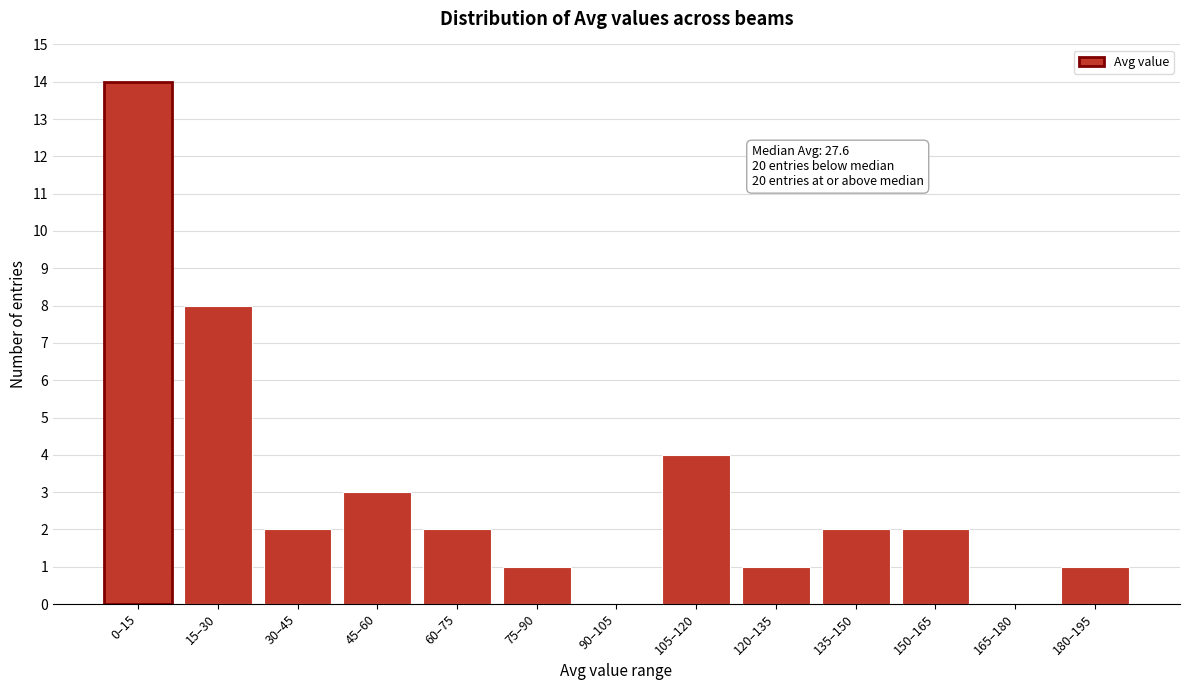

Reading right to left, list all the values displayed in this chart.

180–195=1	165–180=0	150–165=2	135–150=2	120–135=1	105–120=4	90–105=0	75–90=1	60–75=2	45–60=3	30–45=2	15–30=8	0–15=14